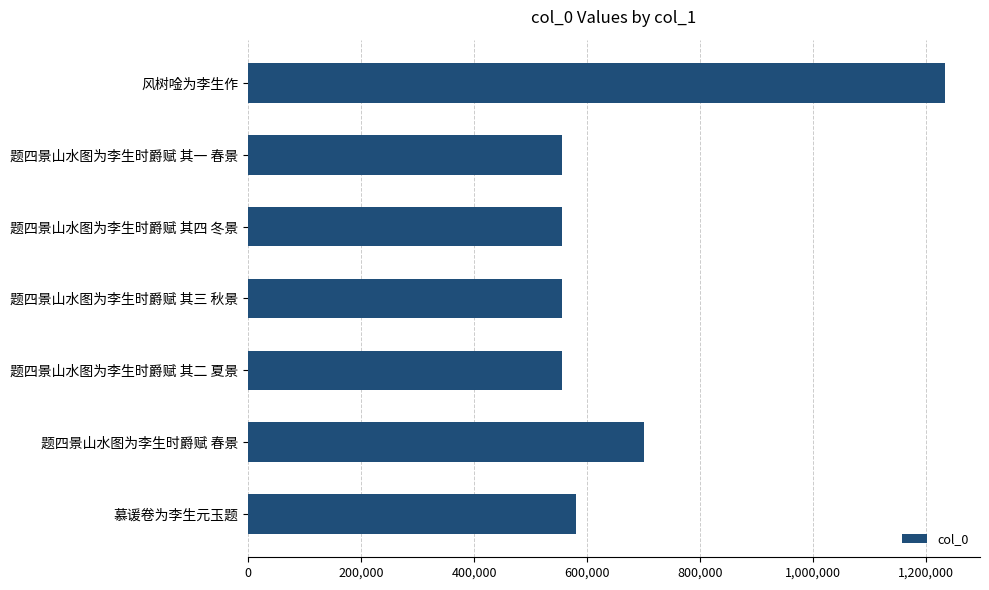

What is the greatest value displayed?

1233515